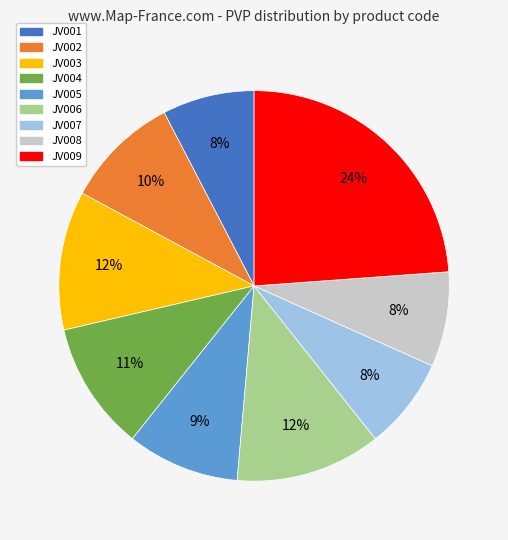

What percentage is the JV005 slice, to the nearest percent?

9%